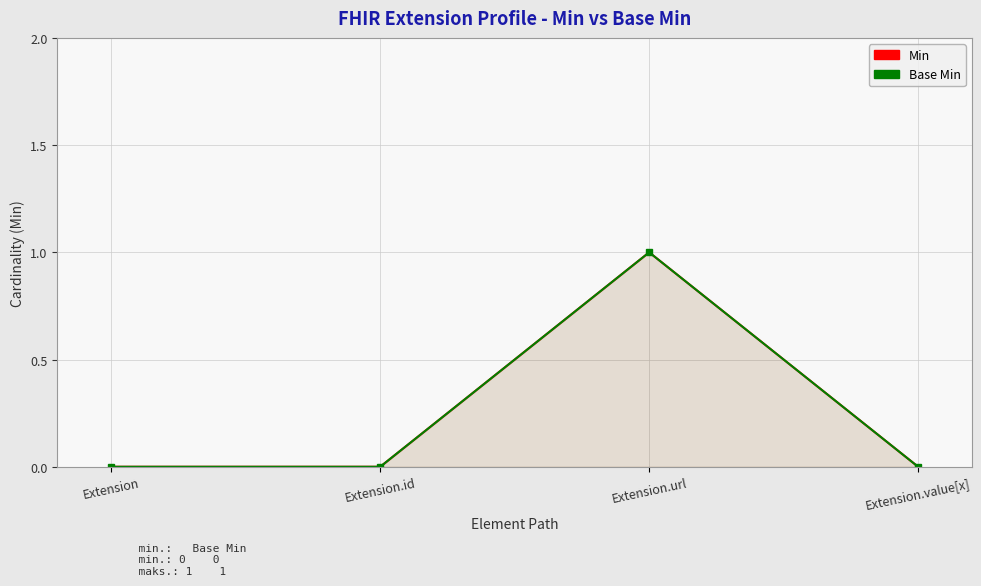

The Min series shows 0 at Extension.value[x]. True or false?

True